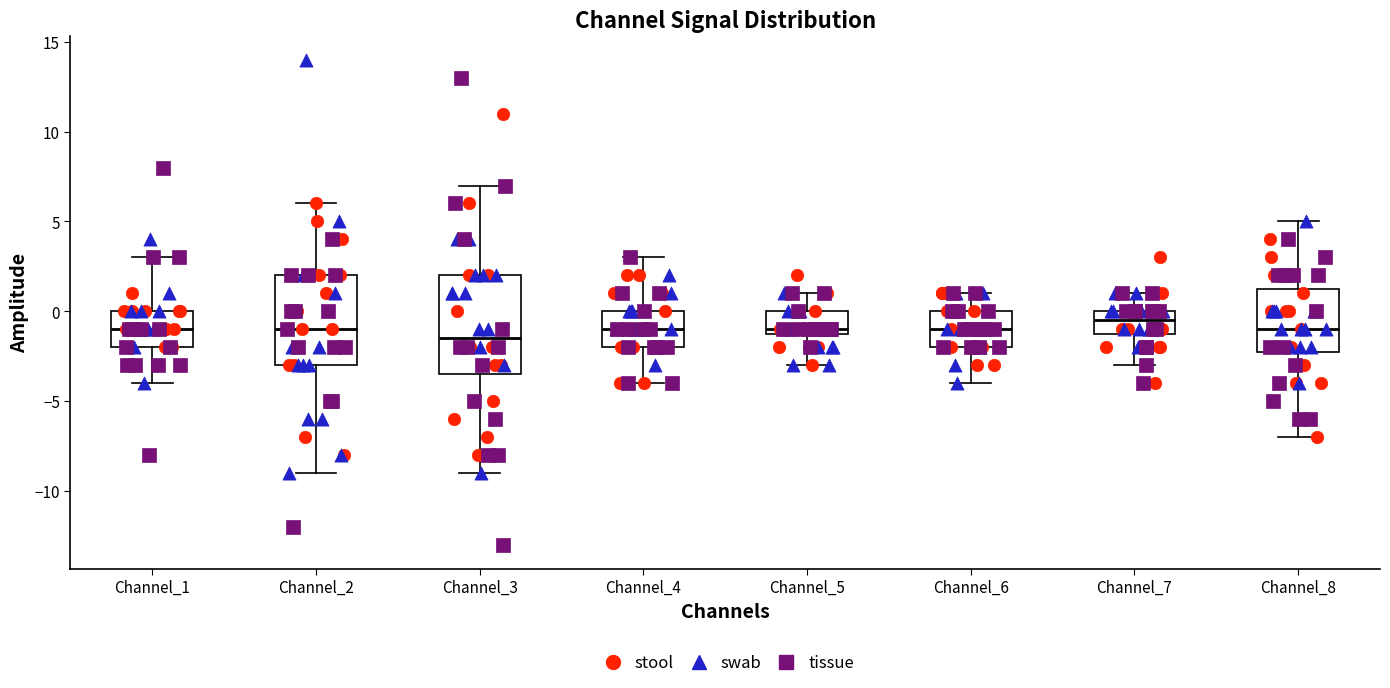

Reading left to right, transcribe this box plot: for each box, give where its median line is, the range the box spans, and where its two whiskers end, as read against the y-axis. The values are not printed on the chart, so give them approximately, as read against the axis.

Channel_1: median -1.0, box -2.0 to 0.0, whiskers -4.0 to 3.0
Channel_2: median -1.0, box -3.0 to 2.0, whiskers -9.0 to 6.0
Channel_3: median -1.5, box -3.5 to 2.0, whiskers -9.0 to 7.0
Channel_4: median -1.0, box -2.0 to 0.0, whiskers -4.0 to 3.0
Channel_5: median -1.0 (just above the box's lower edge), box -1.0 to 0.0, whiskers -3.0 to 1.0
Channel_6: median -1.0, box -2.0 to 0.0, whiskers -4.0 to 1.0
Channel_7: median -0.5, box -1.0 to 0.0, whiskers -3.0 to 1.0
Channel_8: median -1.0, box -2.0 to 1.5, whiskers -7.0 to 5.0